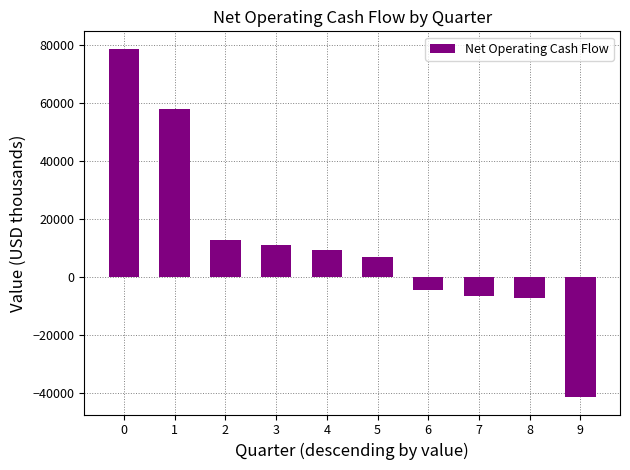

Is it true that the value at 3 is 15256?

False